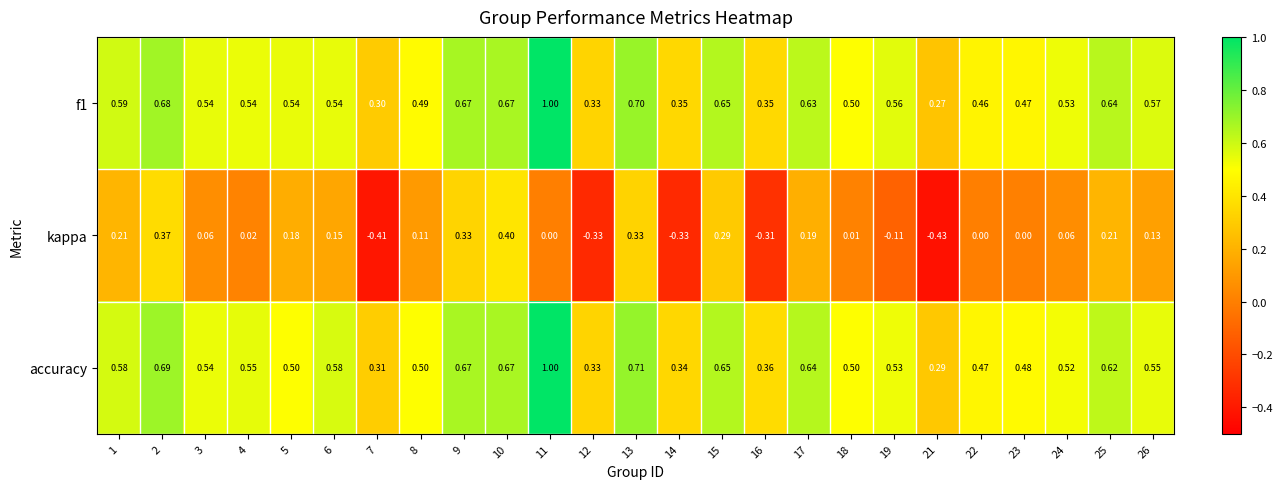

Which series has the largest total across all categories?

accuracy